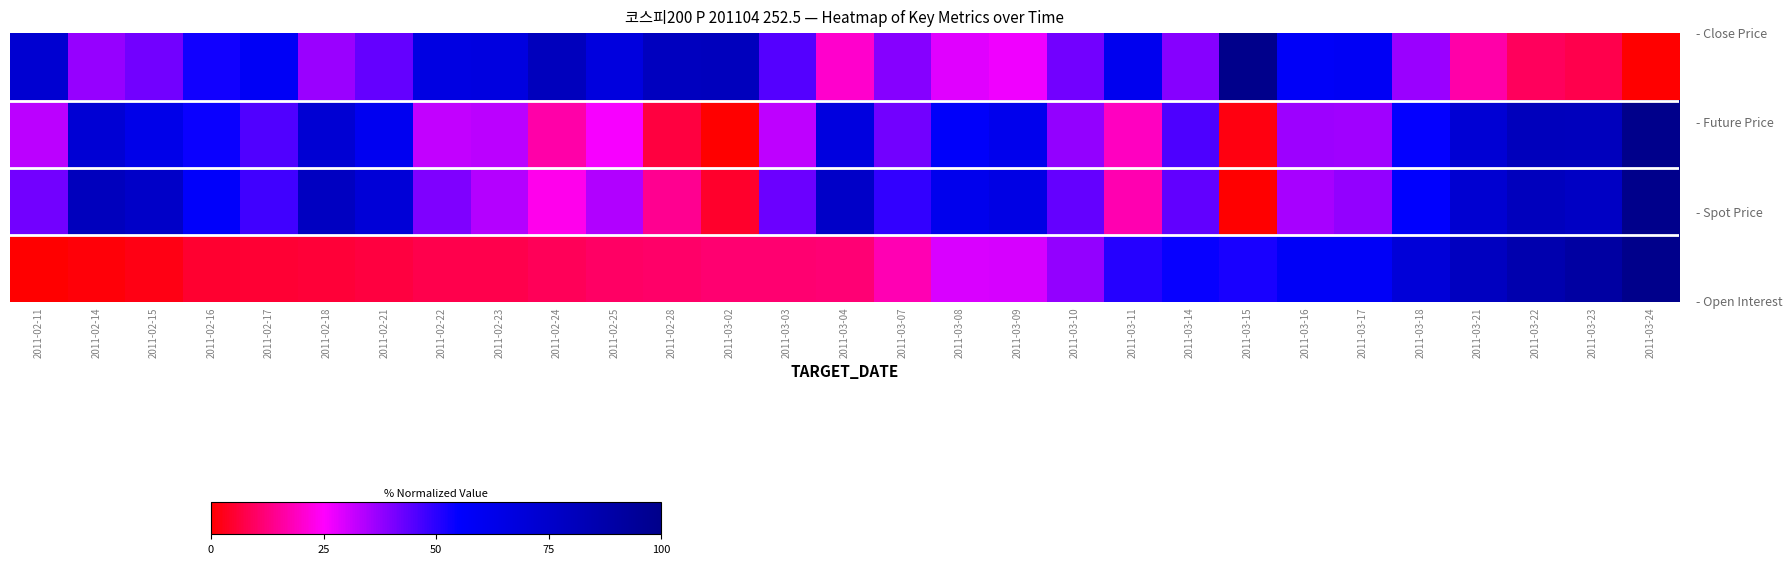

How many distinct data groups are displayed?

4